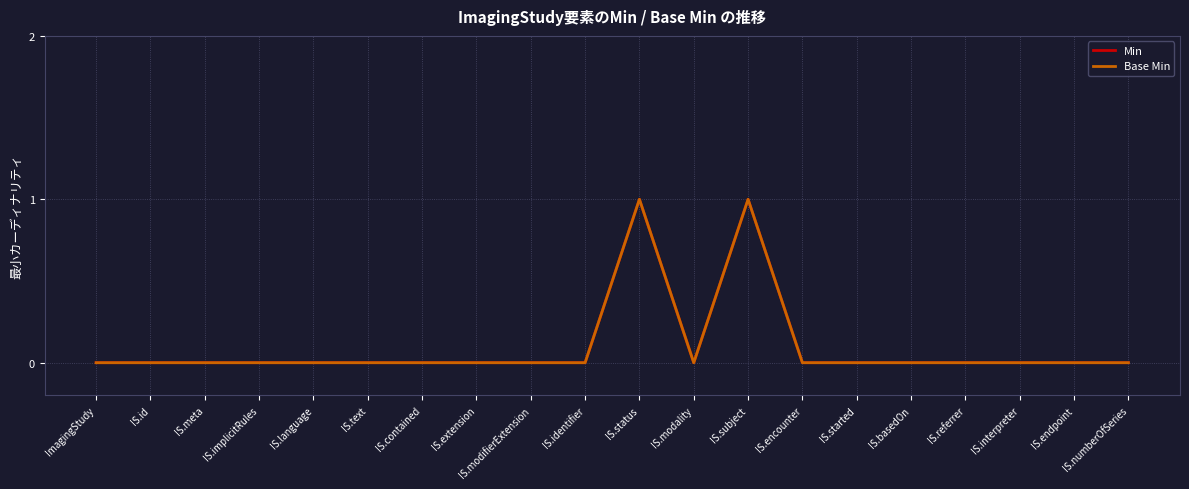

Does the chart have visible grid lines?

Yes